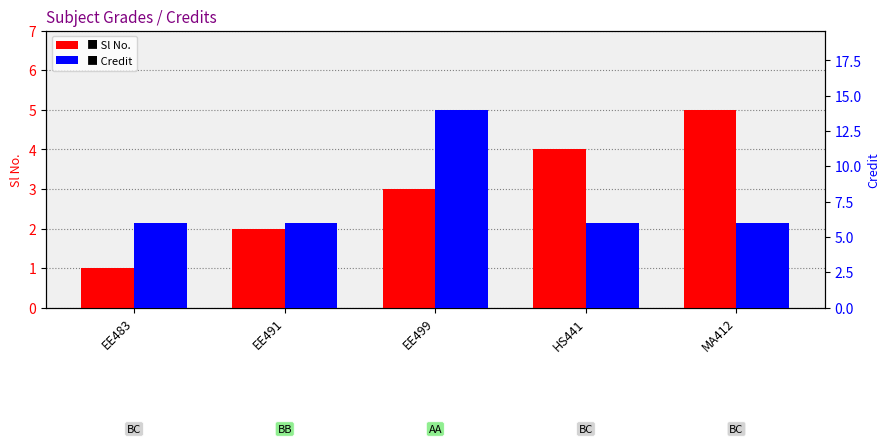

Read the Sl No. value at EE483.

1